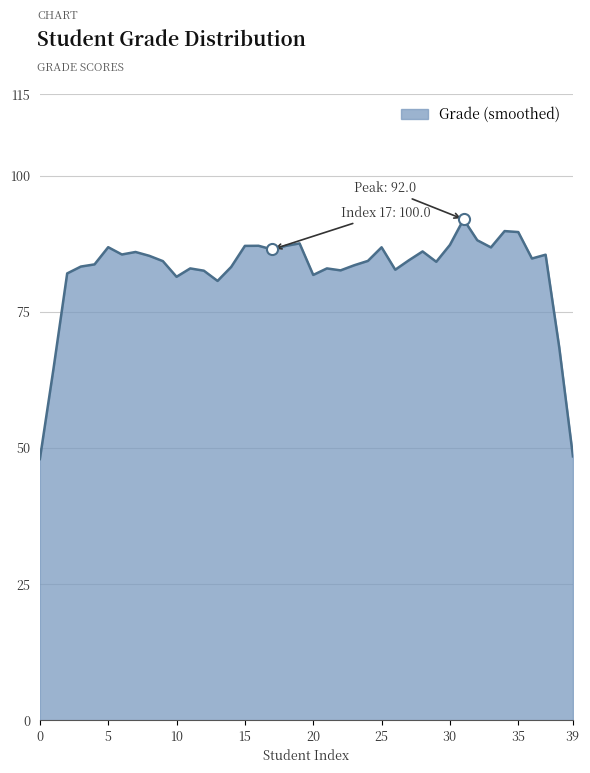

What is the minimum value shown in the chart?

48.0